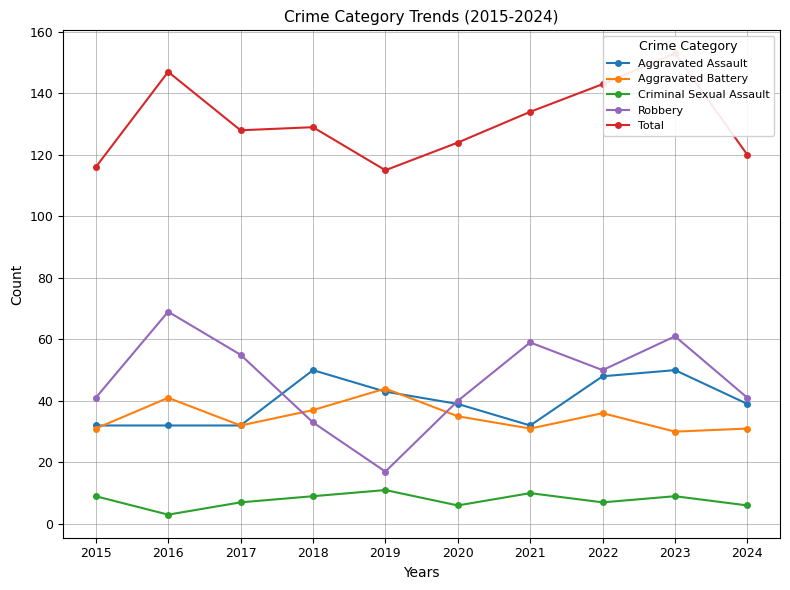

Where does the Robbery series first go above 50?

2016